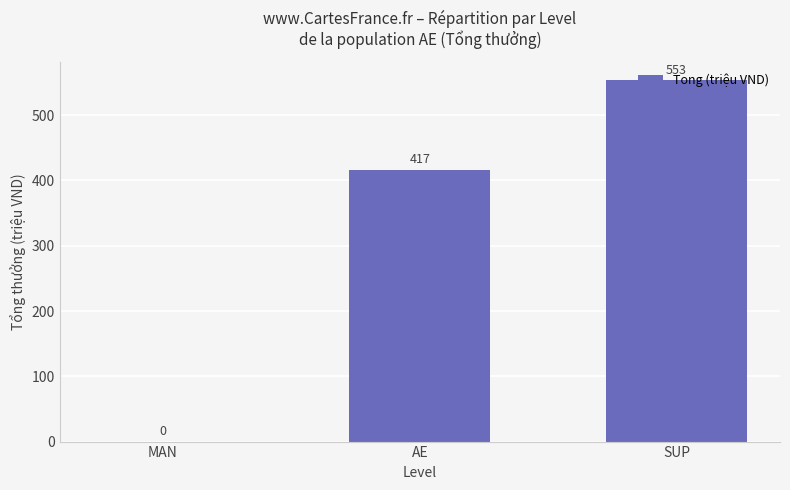

At which category does the chart reach its peak across all series?

SUP